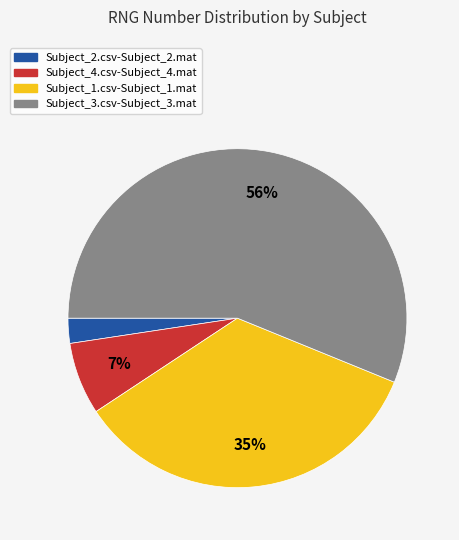

Which category accounts for the majority?

Subject_3.csv-Subject_3.mat